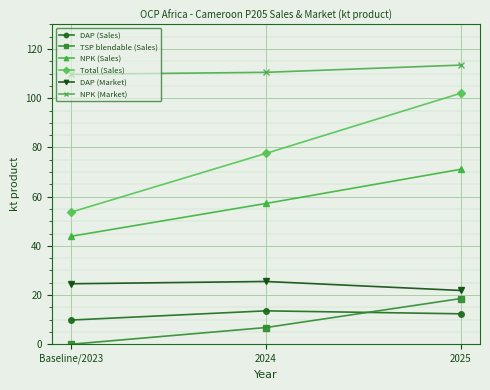

What are all the series names shown in the legend?

DAP (Sales), TSP blendable (Sales), NPK (Sales), Total (Sales), DAP (Market), NPK (Market)